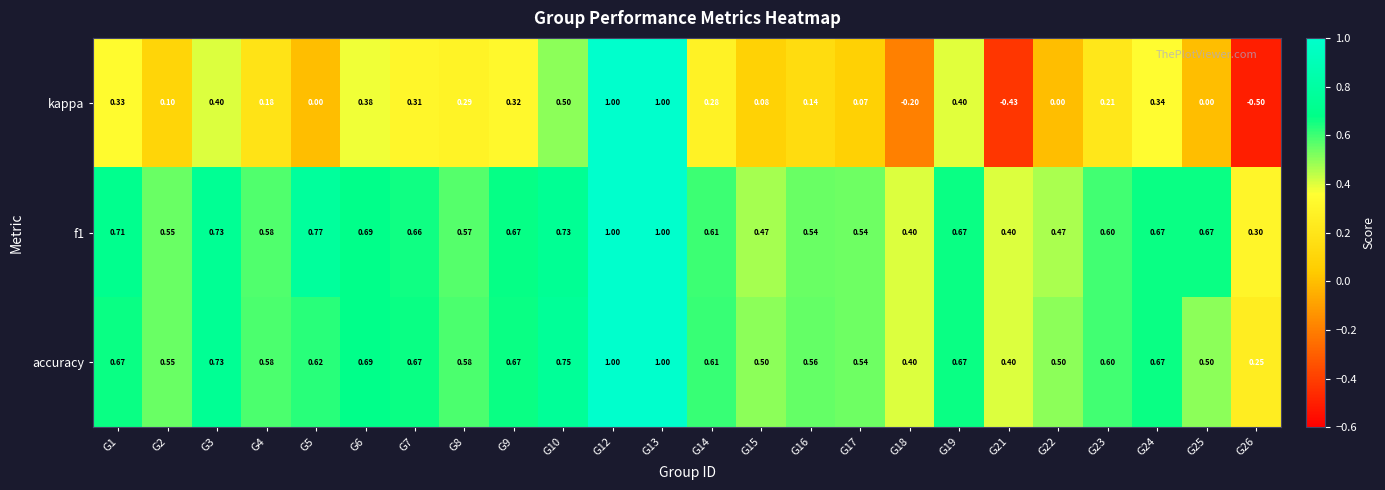

Between G5 and G14, which series saw the biggest shift?

kappa